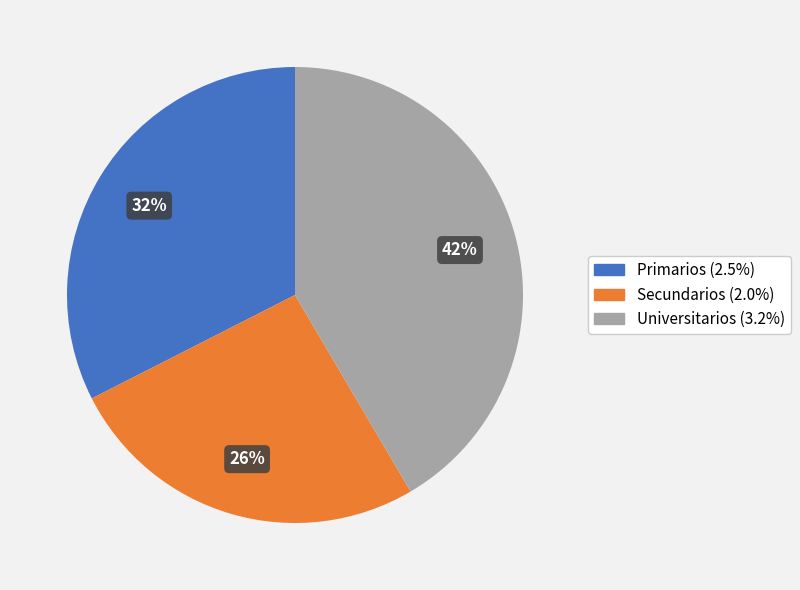

Count the number of slices in the pie.

3